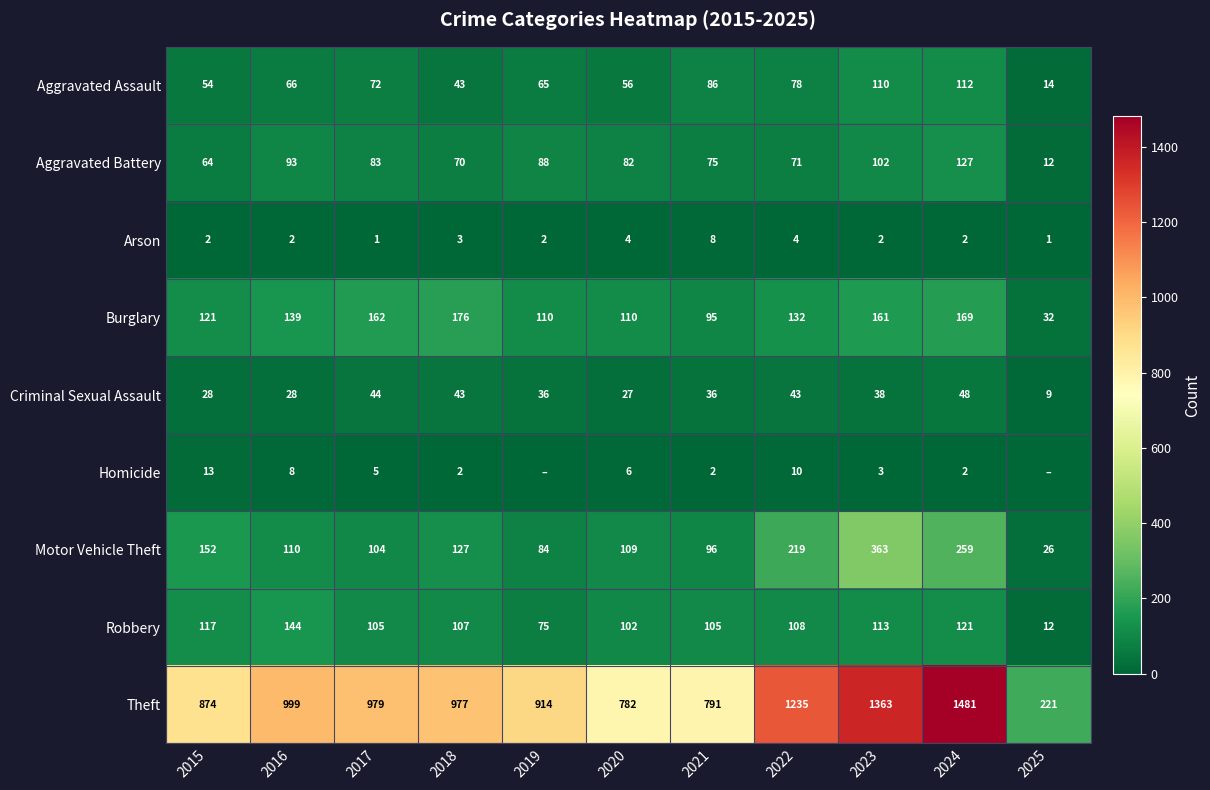

At which category does the chart reach its minimum across all series?

2019